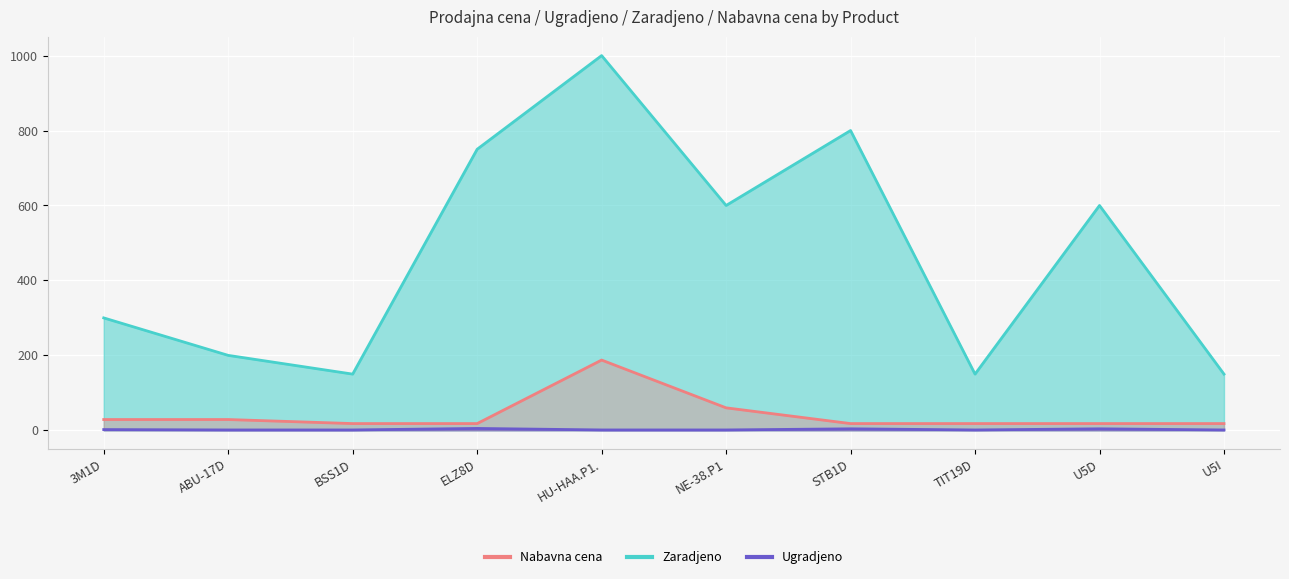

Which series has the largest range (max minus min)?

Zaradjeno